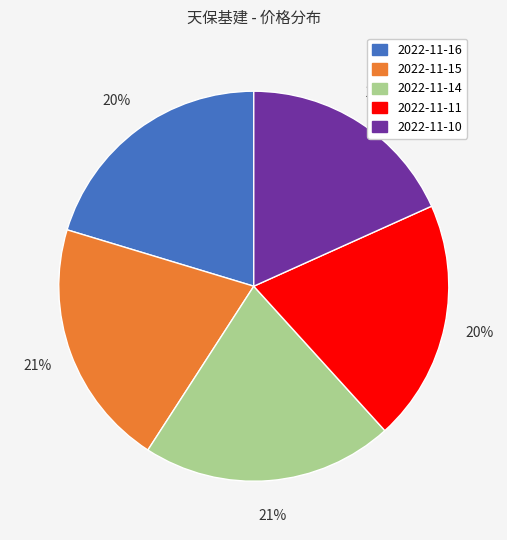

Is there a majority slice in this chart?

No